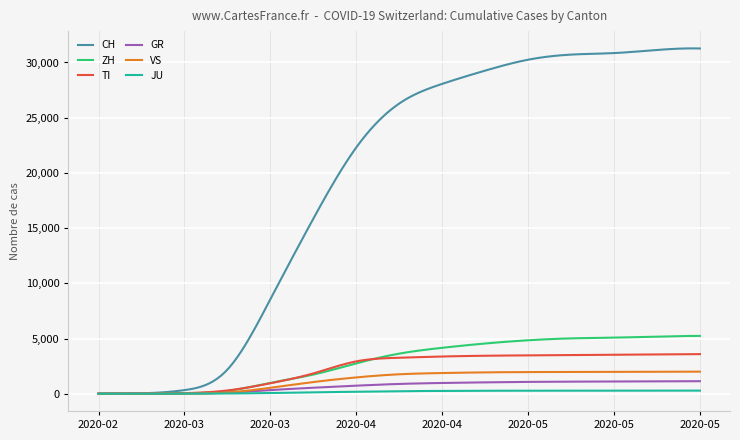

Count the number of categories in the chart.

300